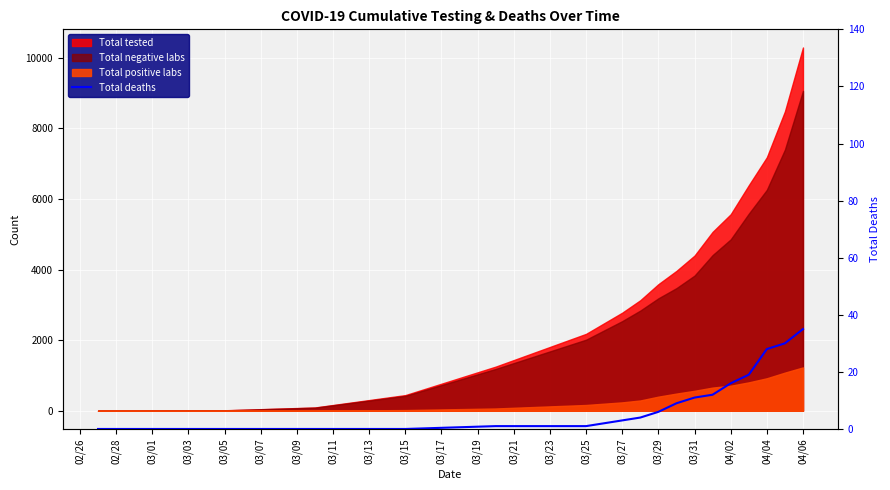

Between 03/25 and 03/09, which is larger?

03/25